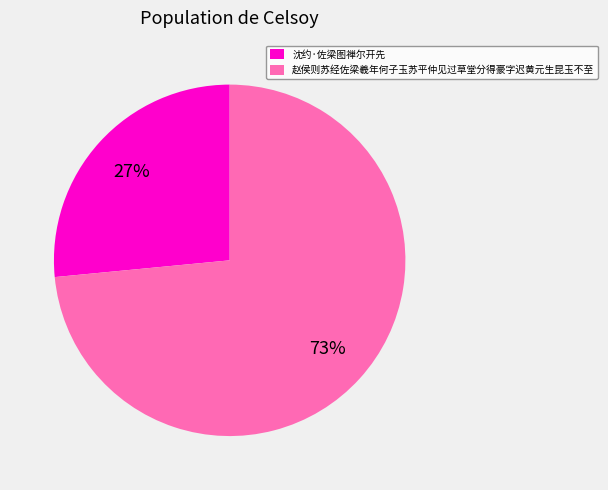

To the nearest percent, what percentage of the pie is 沈约·佐梁图禅尔开先?

27%